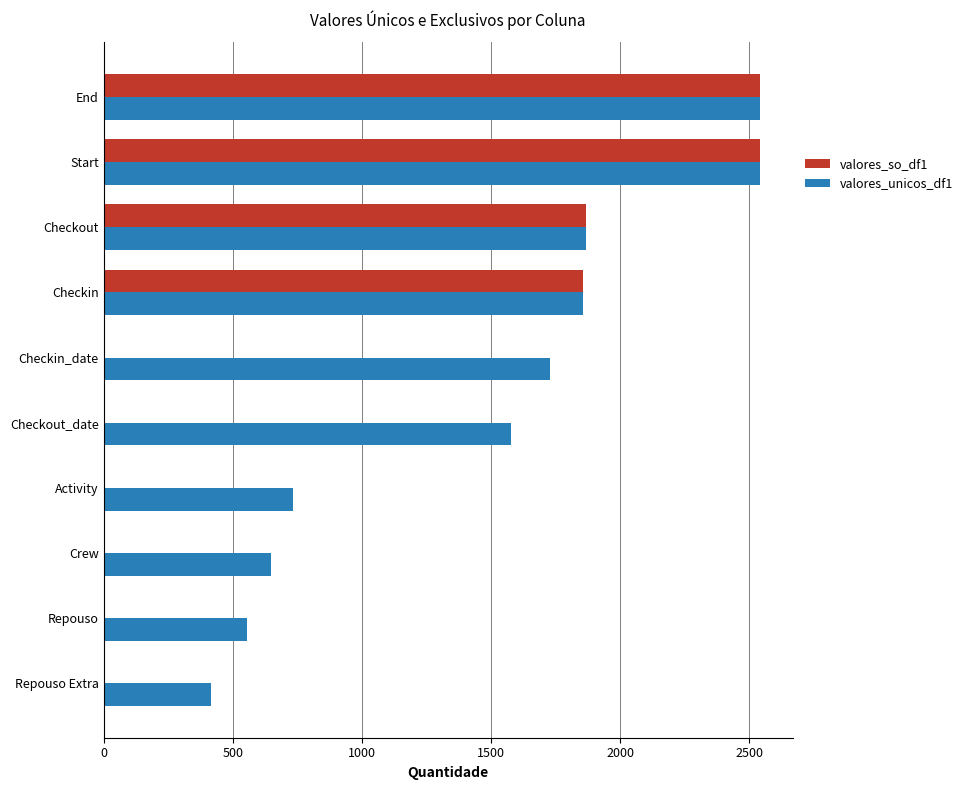

The value of valores_unicos_df1 at Repouso Extra is 414. True or false?

True